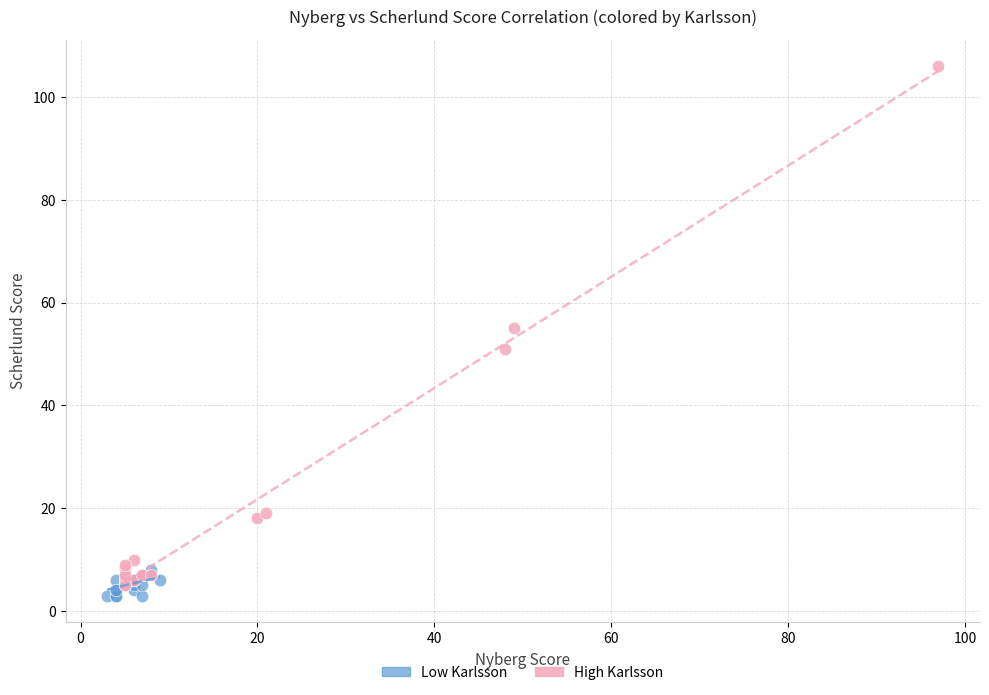

Which series reaches the maximum Y coordinate?

High Karlsson